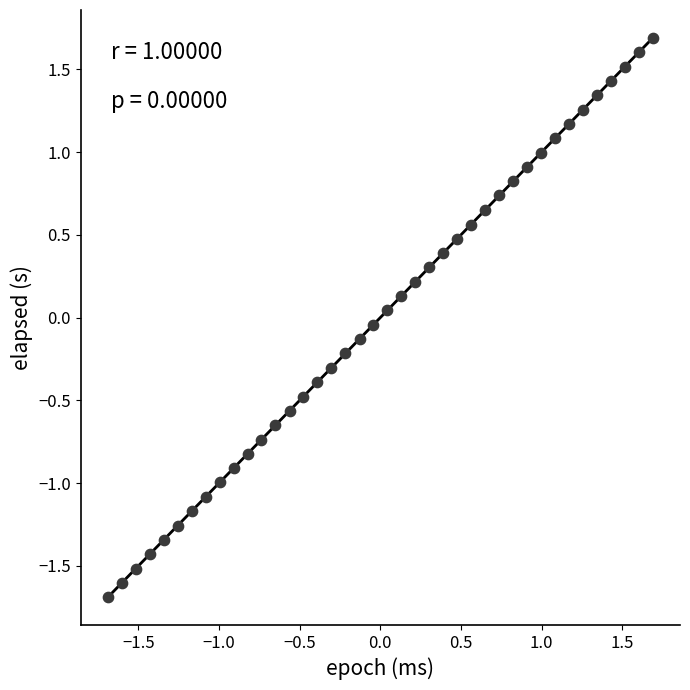

What is the range of Y values (max minus min)?

3.4